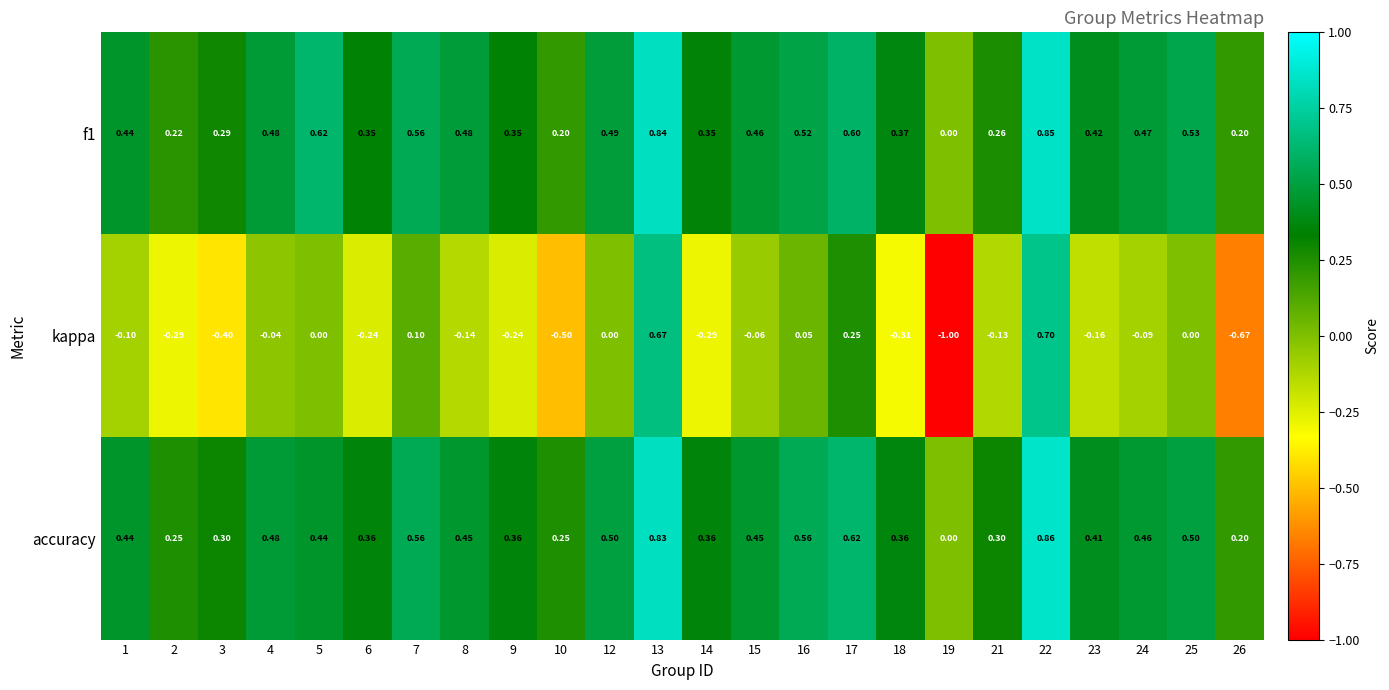

What is the difference between the highest and lowest values at 16?

0.5